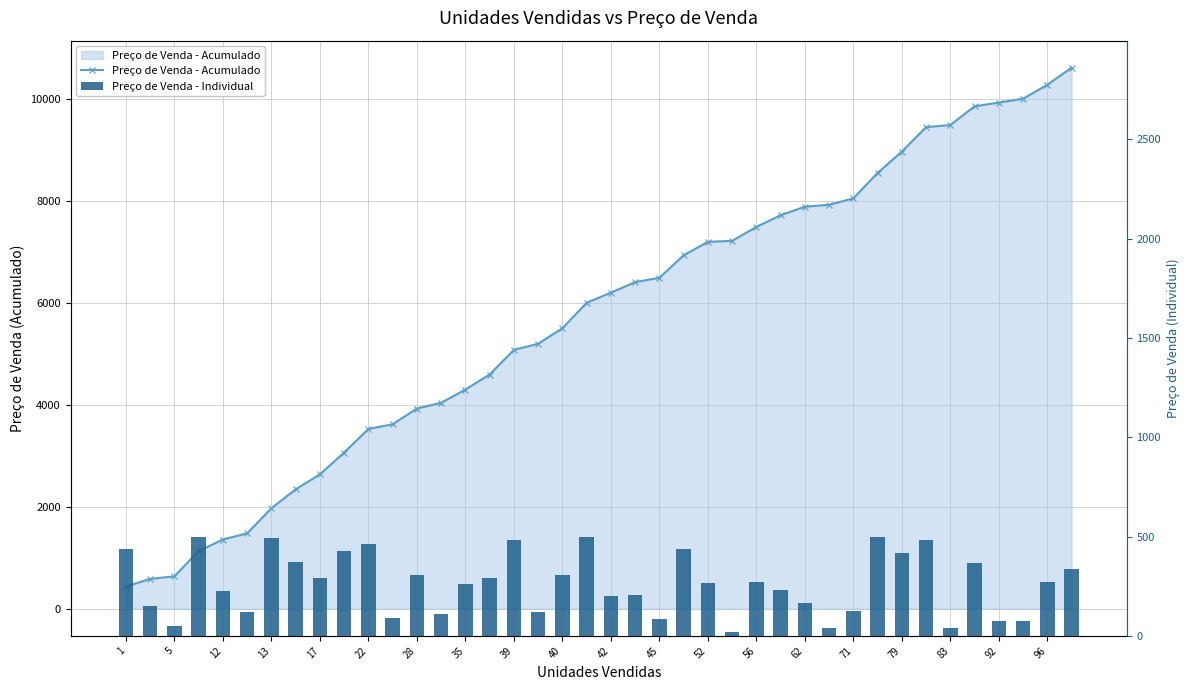

What are all the series names shown in the legend?

Preço de Venda - Acumulado, Preço de Venda - Individual